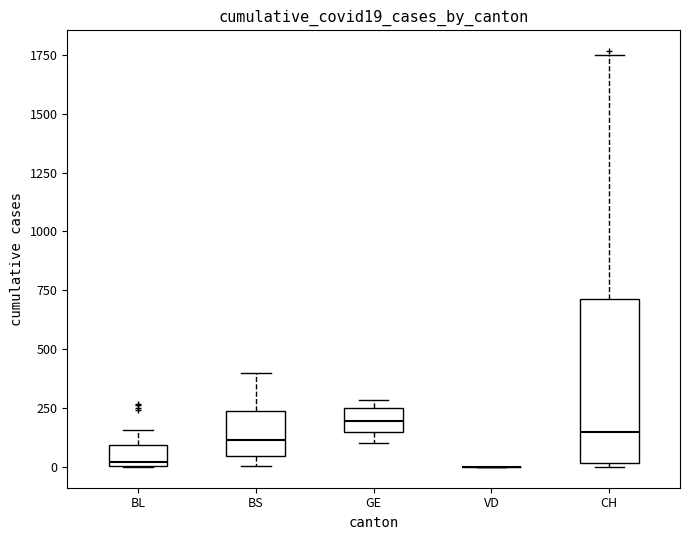

Which box is the tallest, from its lower edge to its upper edge?

CH